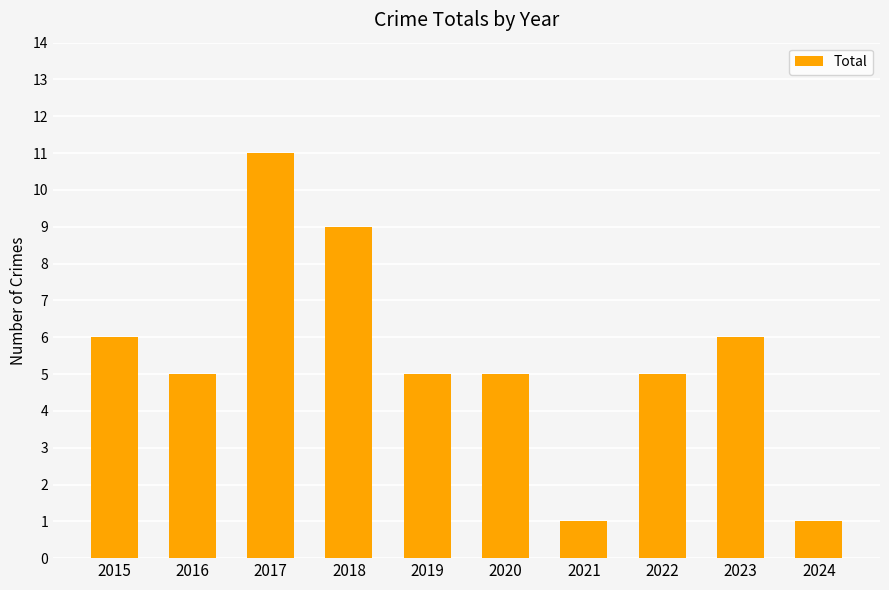

How many bars are there in total?

10